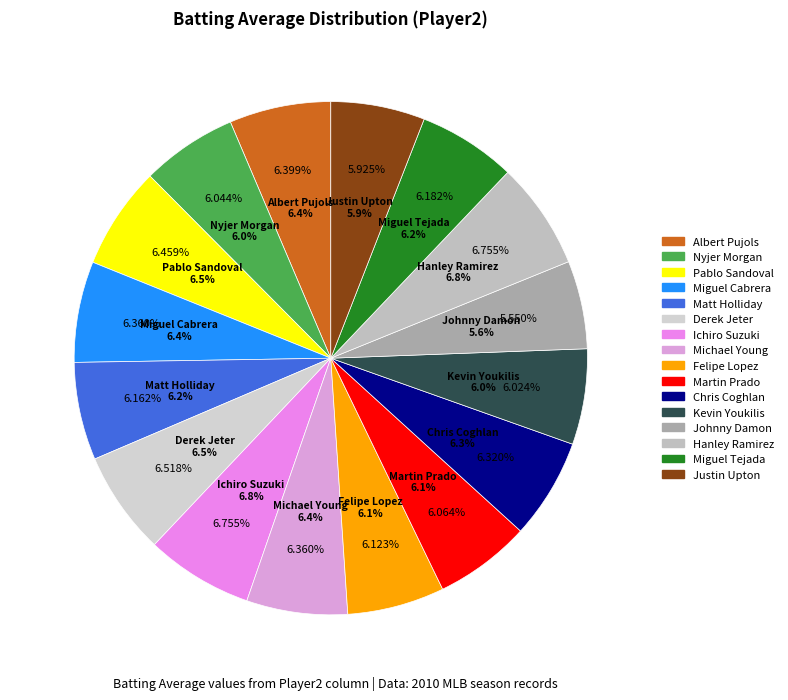

Does any single category account for the majority?

No